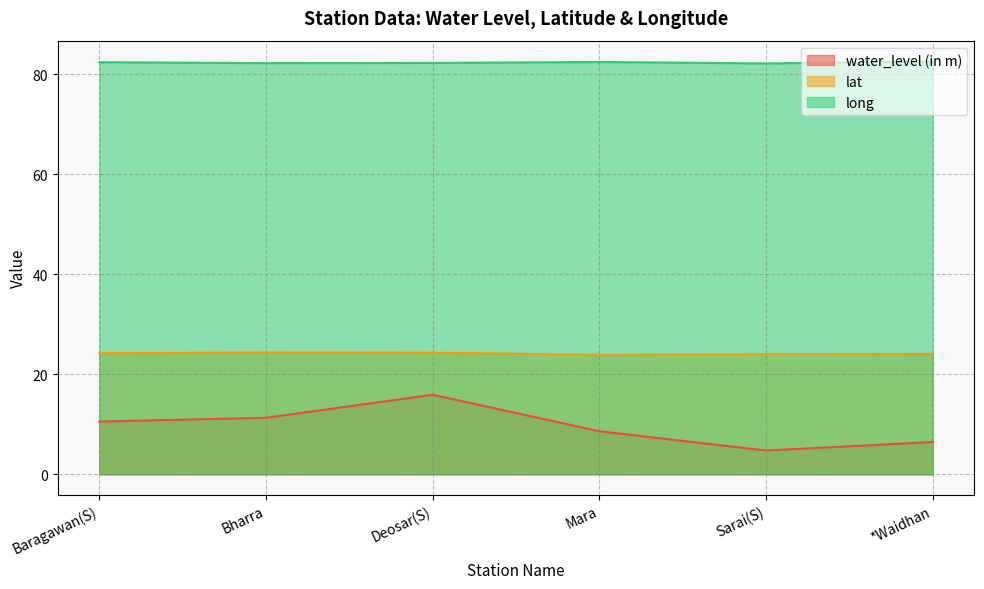

What is the difference between the lat values at Deosar(S) and Baragawan(S)?

0.1